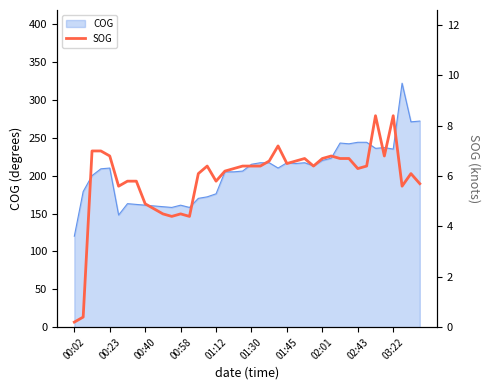

How many interior local valleys (lower than both neighbors) does the data have?

9